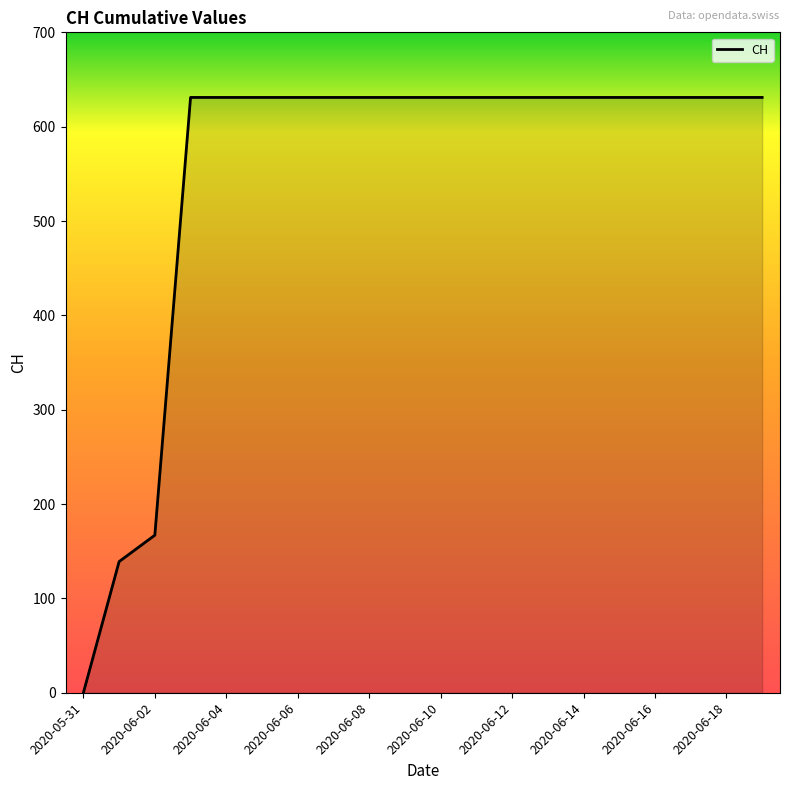

What is the difference between the maximum and minimum values?

631